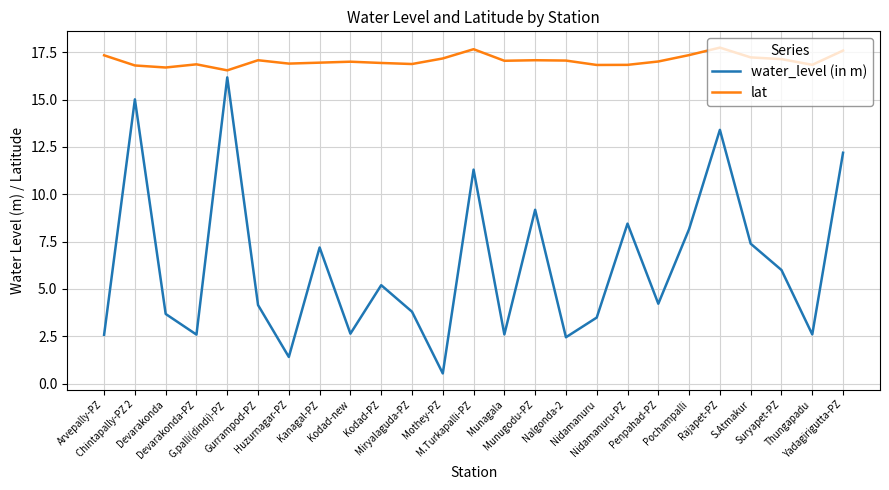

What is the average value of the water_level (in m) series?

6.3